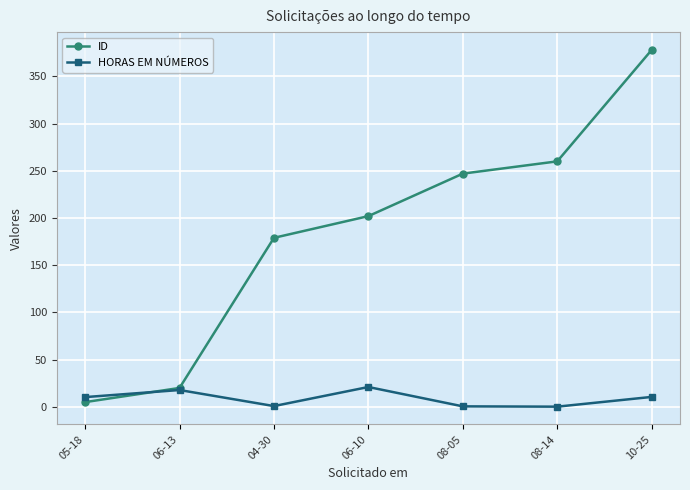

Is it true that ID equals 20.0 at 06-13?

True